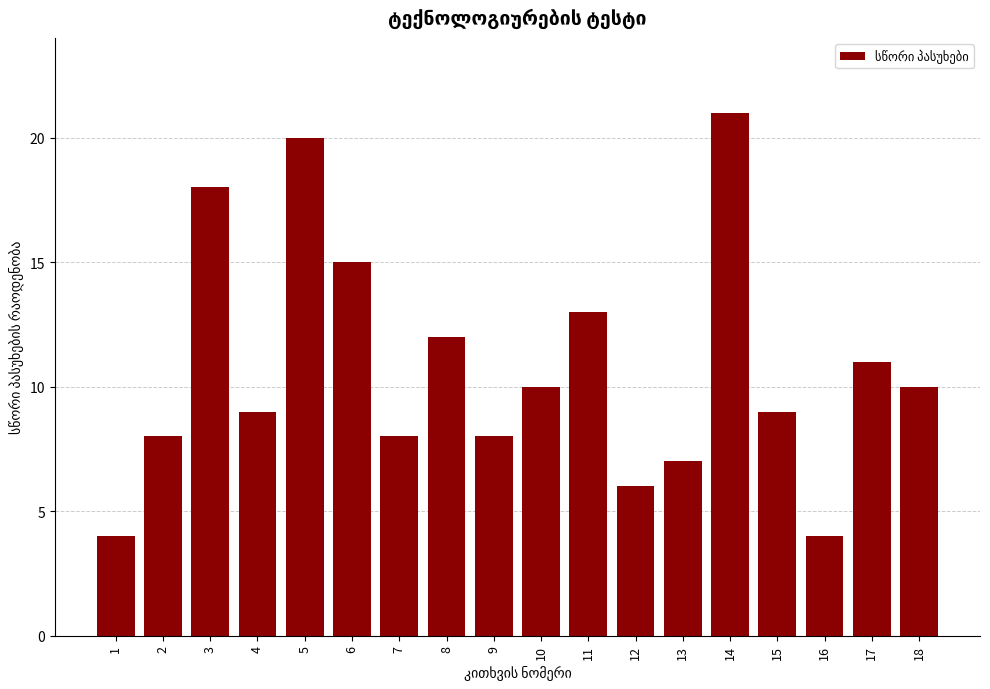

Reading right to left, transcribe all the data shown in this chart.

18=10	17=11	16=4	15=9	14=21	13=7	12=6	11=13	10=10	9=8	8=12	7=8	6=15	5=20	4=9	3=18	2=8	1=4